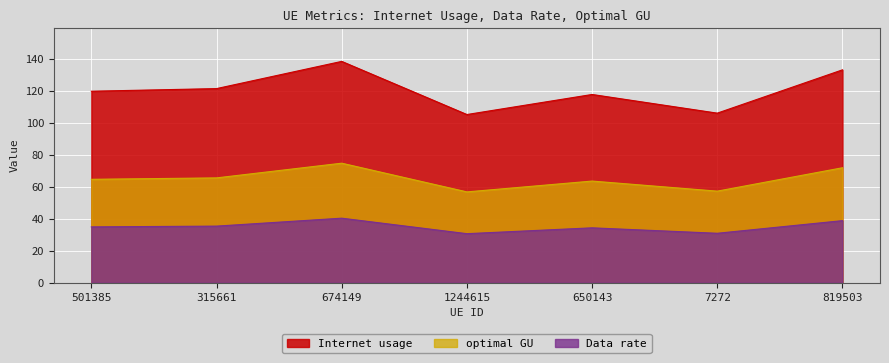

What is the approximate value of optimal GU at 315661?

65.5